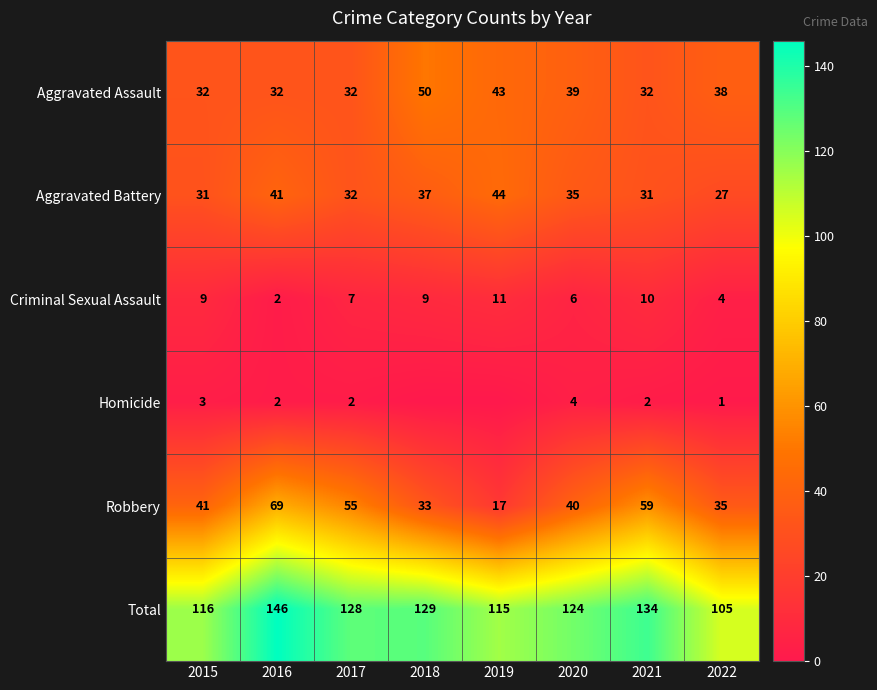

What is the spread (max minus min) of values at 2017?

126